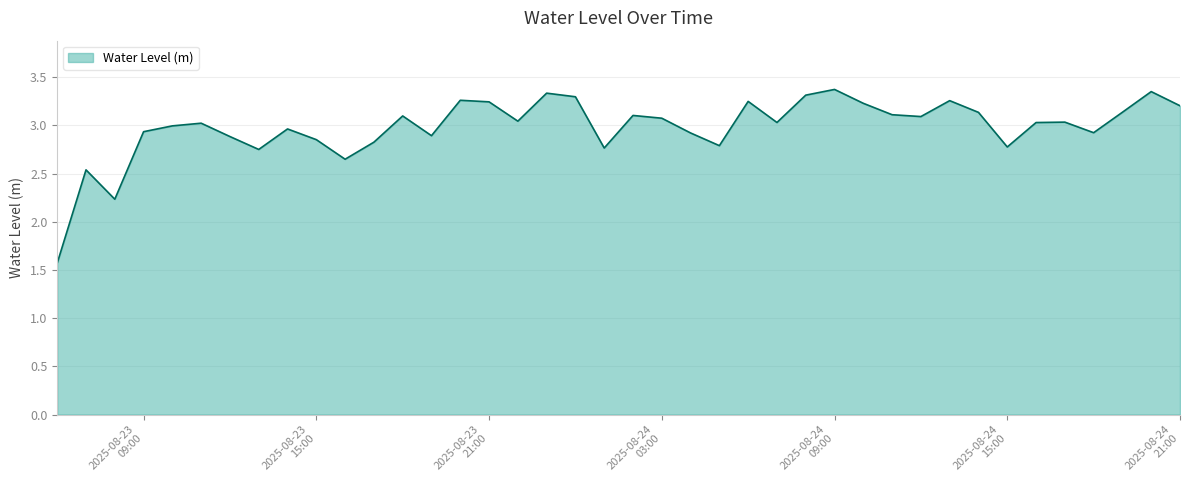

What is the minimum value shown in the chart?

1.6